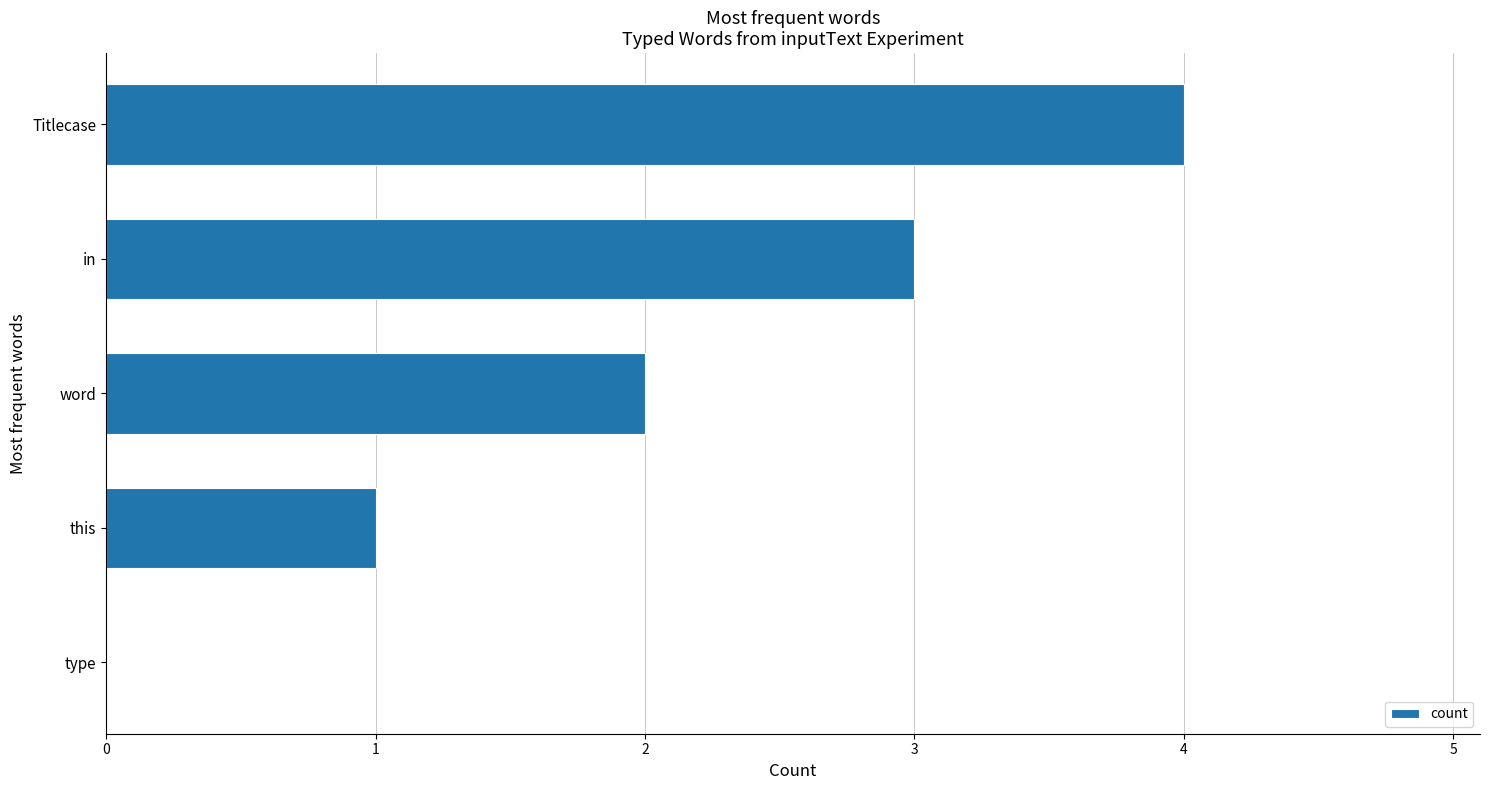

Count the number of data series in this chart.

1